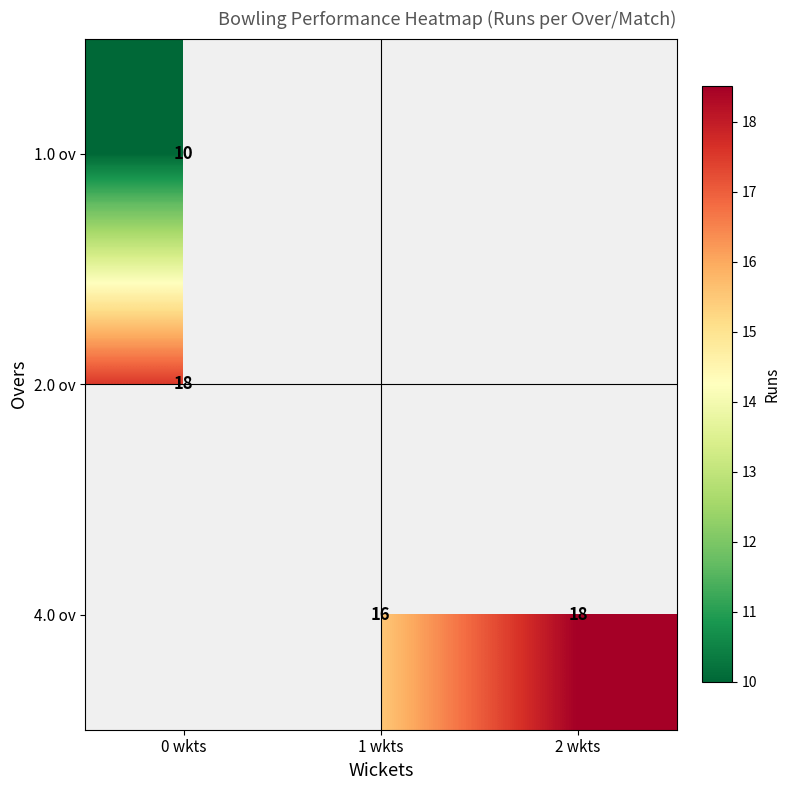

What is the smallest value displayed?

10.0